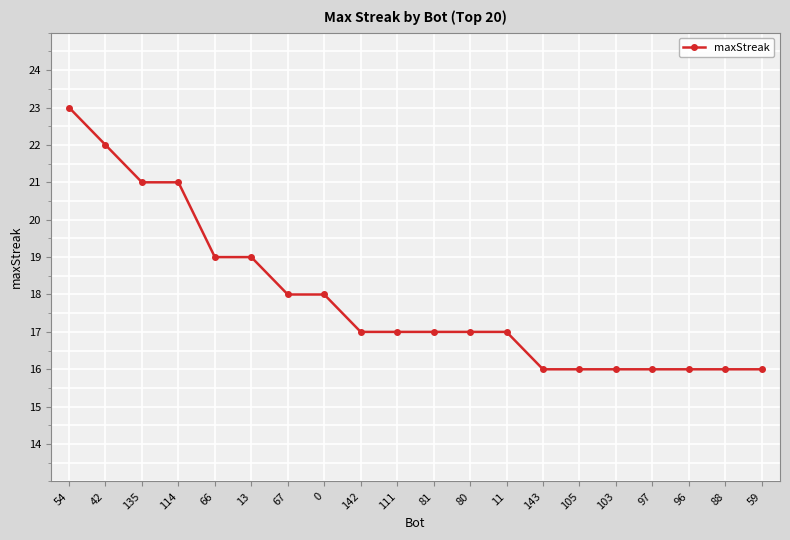

What is the smallest value displayed?

16